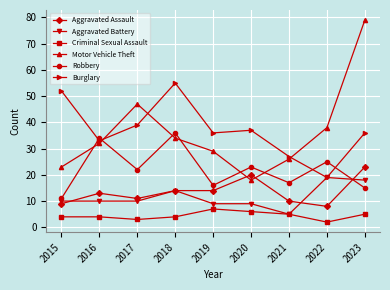

What is the difference between the second highest and second lowest values in the Aggravated Battery series?

9